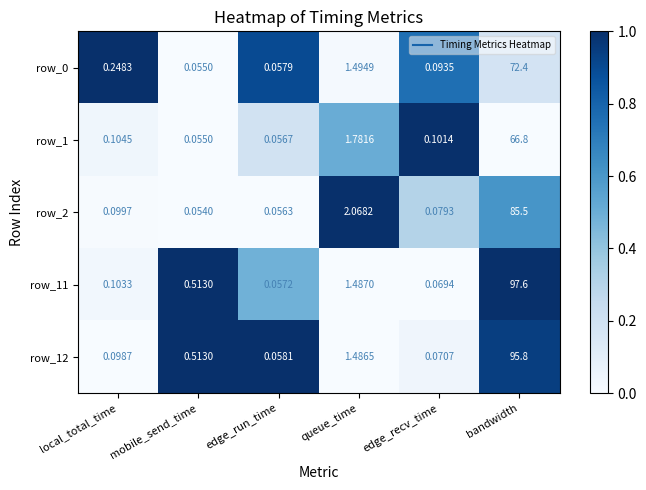

Is the value of row_0 at local_total_time greater than the value of row_1 at bandwidth?

No